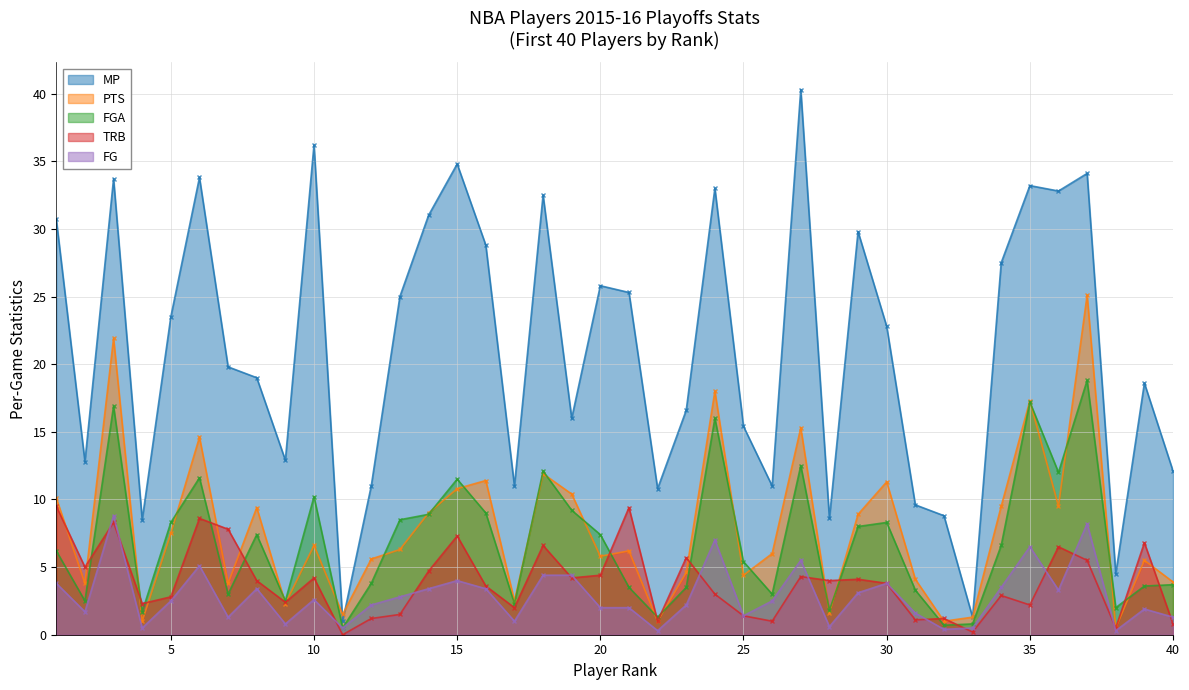

Which category has the highest value in the FGA series?

37